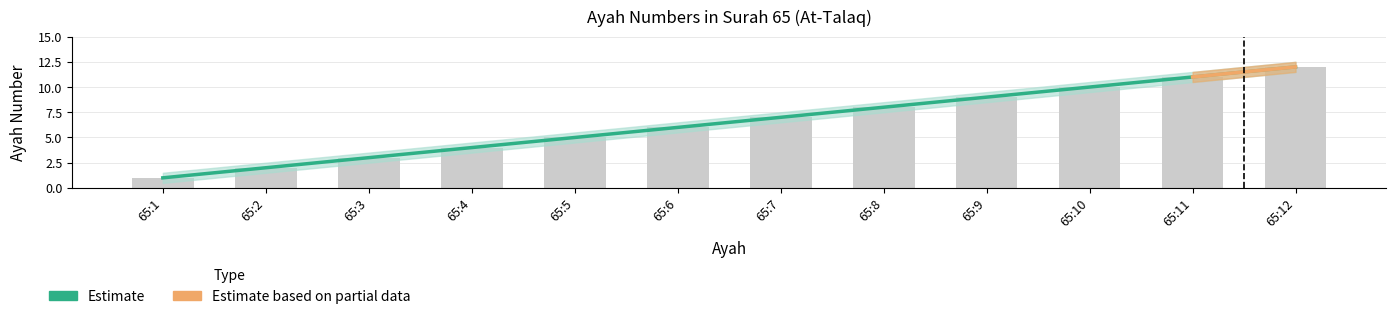

What is the difference between the maximum and second lowest values?

10